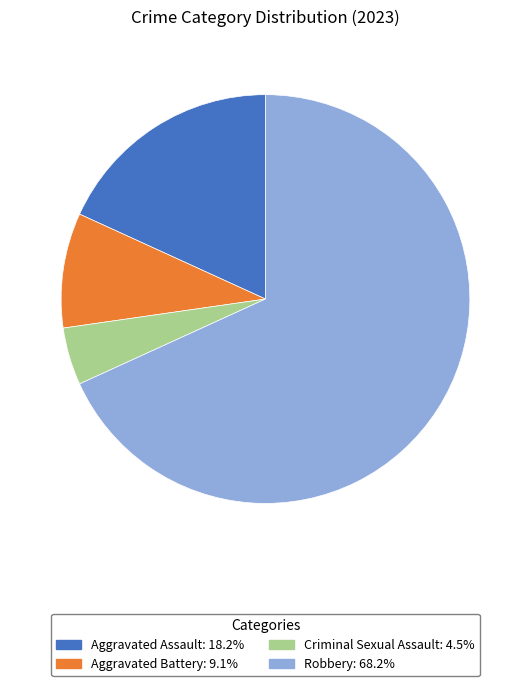

What is the majority slice?

Robbery